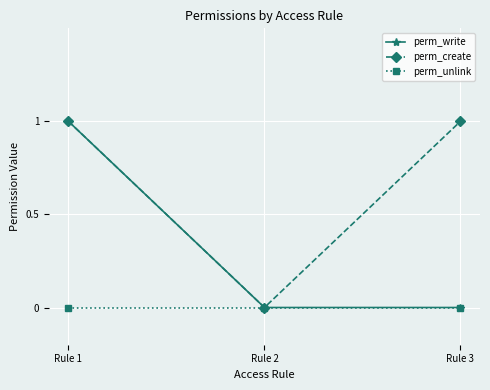

Rank the series by their average value, from lowest to highest.

perm_unlink, perm_write, perm_create